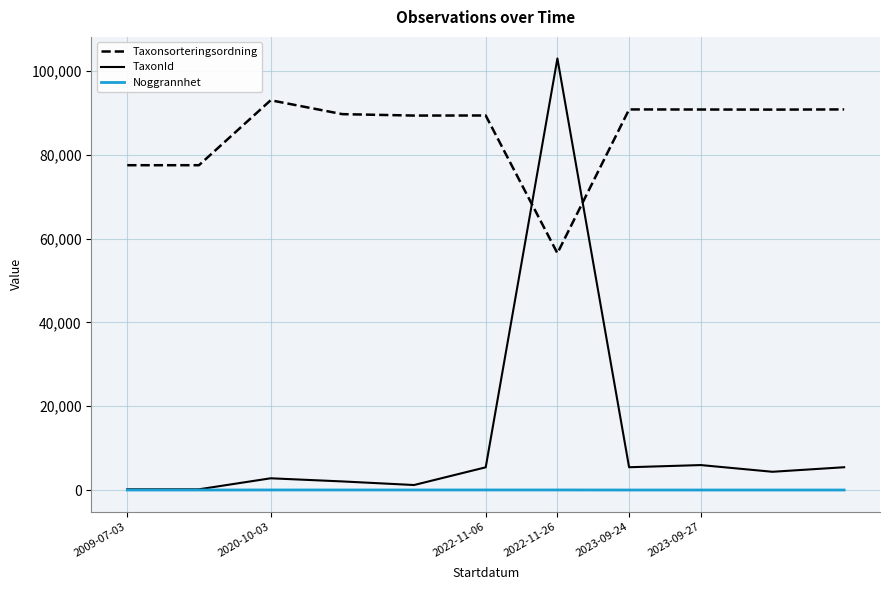

Which series has the largest total across all categories?

Taxonsorteringsordning